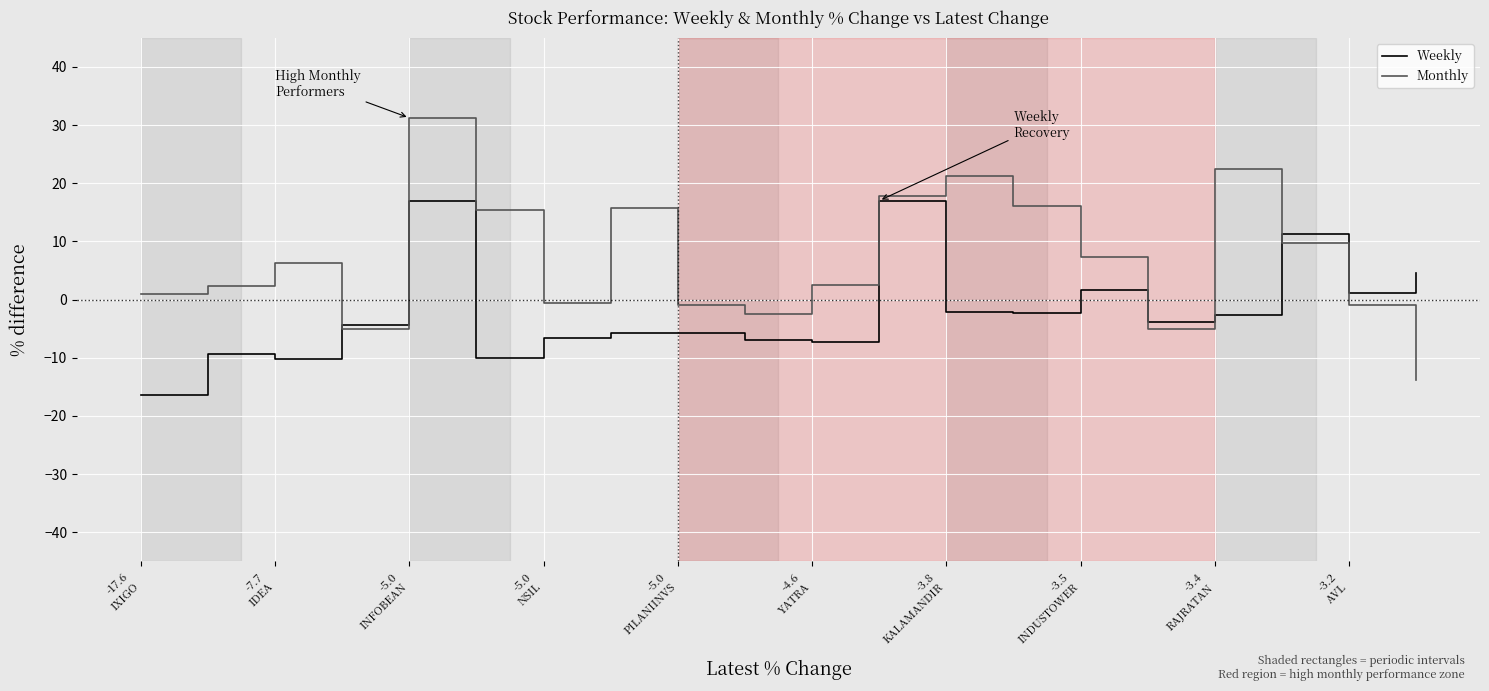

Which series has the largest total across all categories?

Monthly